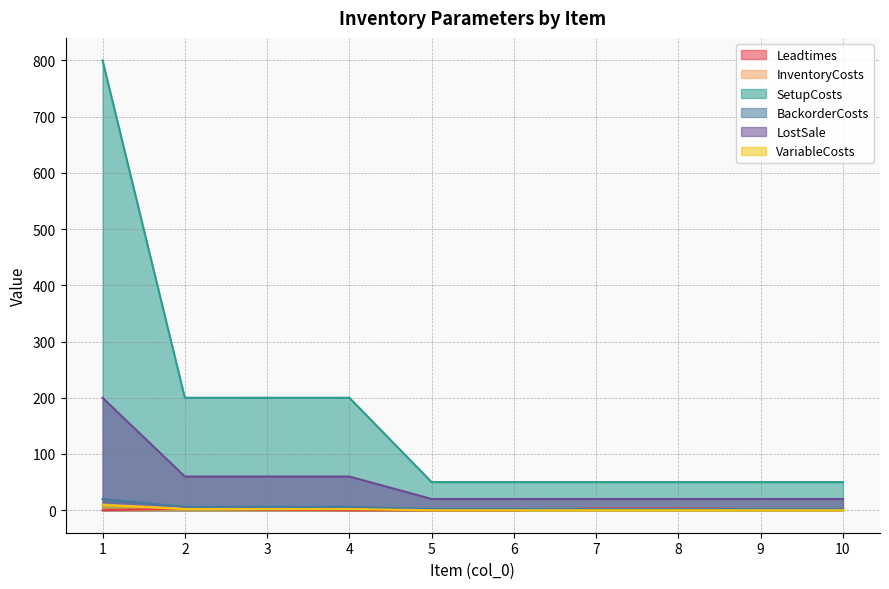

Reading left to right, what are all the values shown in this chart?

Leadtimes: 1=0	2=3	3=1	4=0	5=0	6=0	7=3	8=3	9=2	10=2
InventoryCosts: 1=10	2=3	3=3	4=3	5=1	6=1	7=1	8=1	9=1	10=1
SetupCosts: 1=800	2=200	3=200	4=200	5=50	6=50	7=50	8=50	9=50	10=50
BackorderCosts: 1=20	2=6	3=6	4=6	5=2	6=2	7=2	8=2	9=2	10=2
LostSale: 1=200	2=60	3=60	4=60	5=20	6=20	7=20	8=20	9=20	10=20
VariableCosts: 1=9	2=2	3=2	4=2	5=0	6=0	7=0	8=0	9=0	10=0